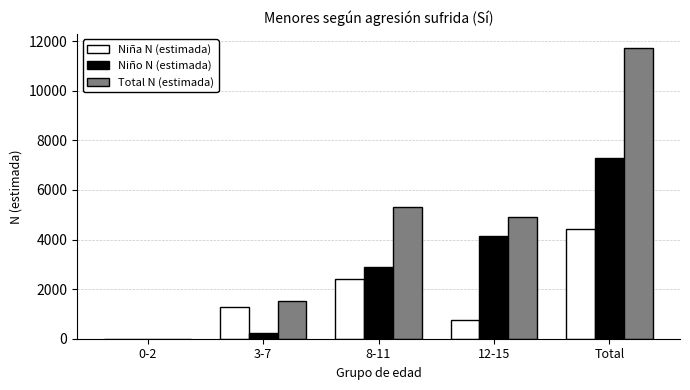

Which series changed the most between 0-2 and 8-11?

Total N (estimada)